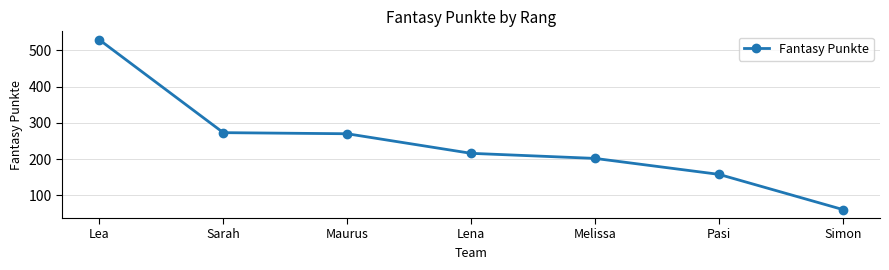

What is the value of the 3rd point from the left?

270